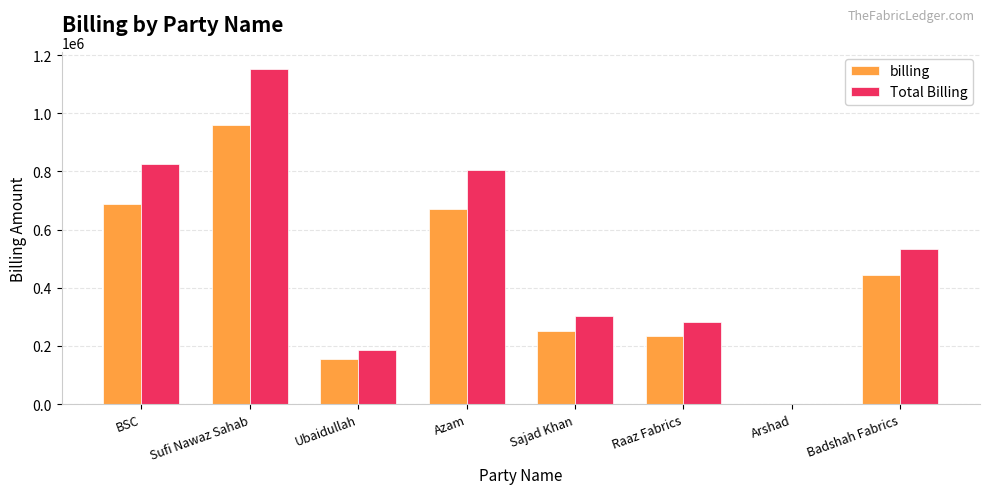

Are the bars grouped side by side (vs. stacked)?

Yes